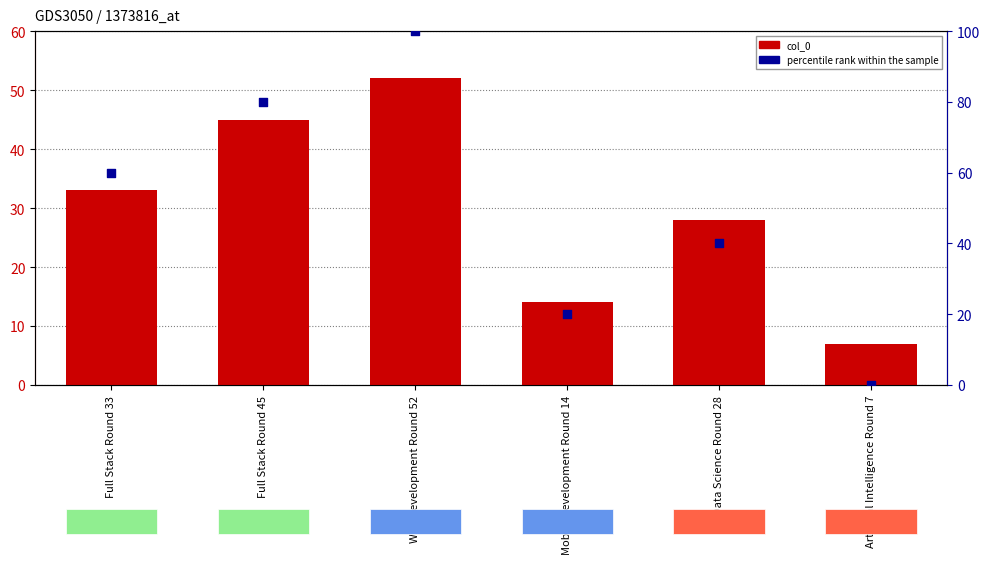

What is the total value across all series at Web Development Round 52?

152